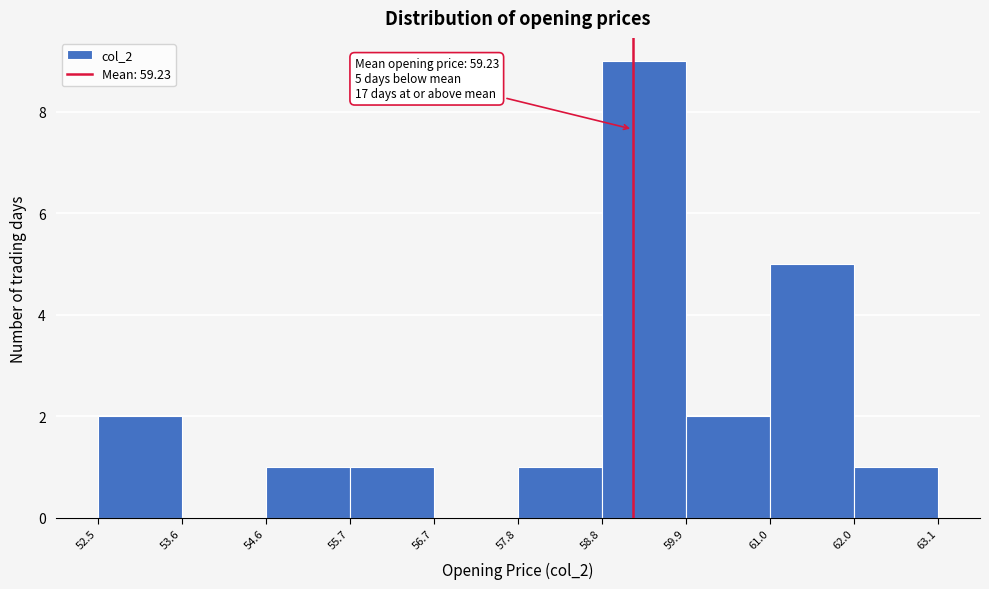

Which range on the x-axis has the tallest bar?

58.8 to 59.9